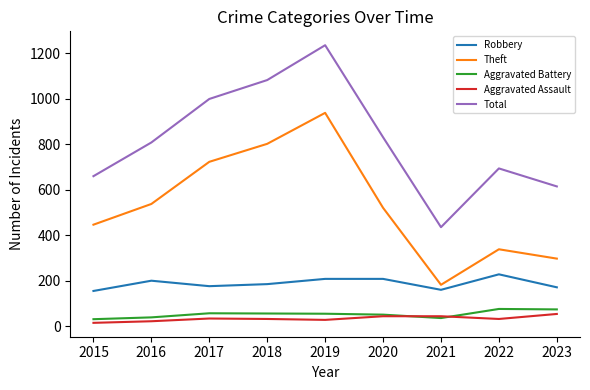

What is the greatest value displayed?

1235